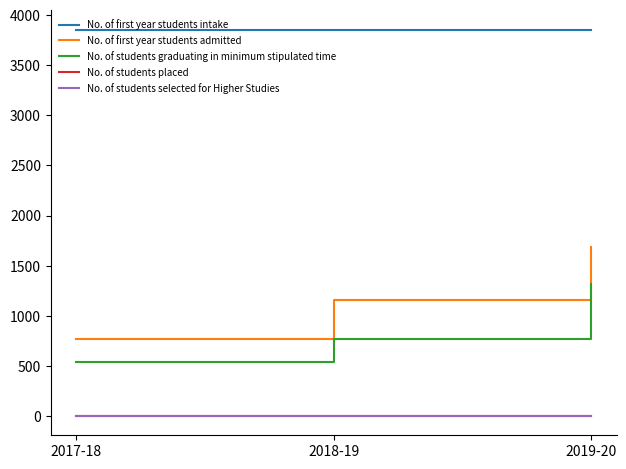

Rank the categories by No. of students selected for Higher Studies value from highest to lowest.

2017-18, 2018-19, 2019-20